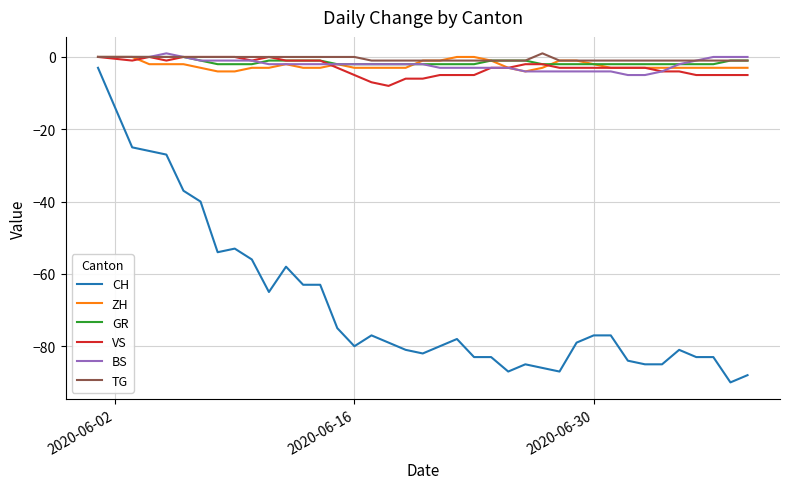

What is the minimum value shown in the chart?

-90